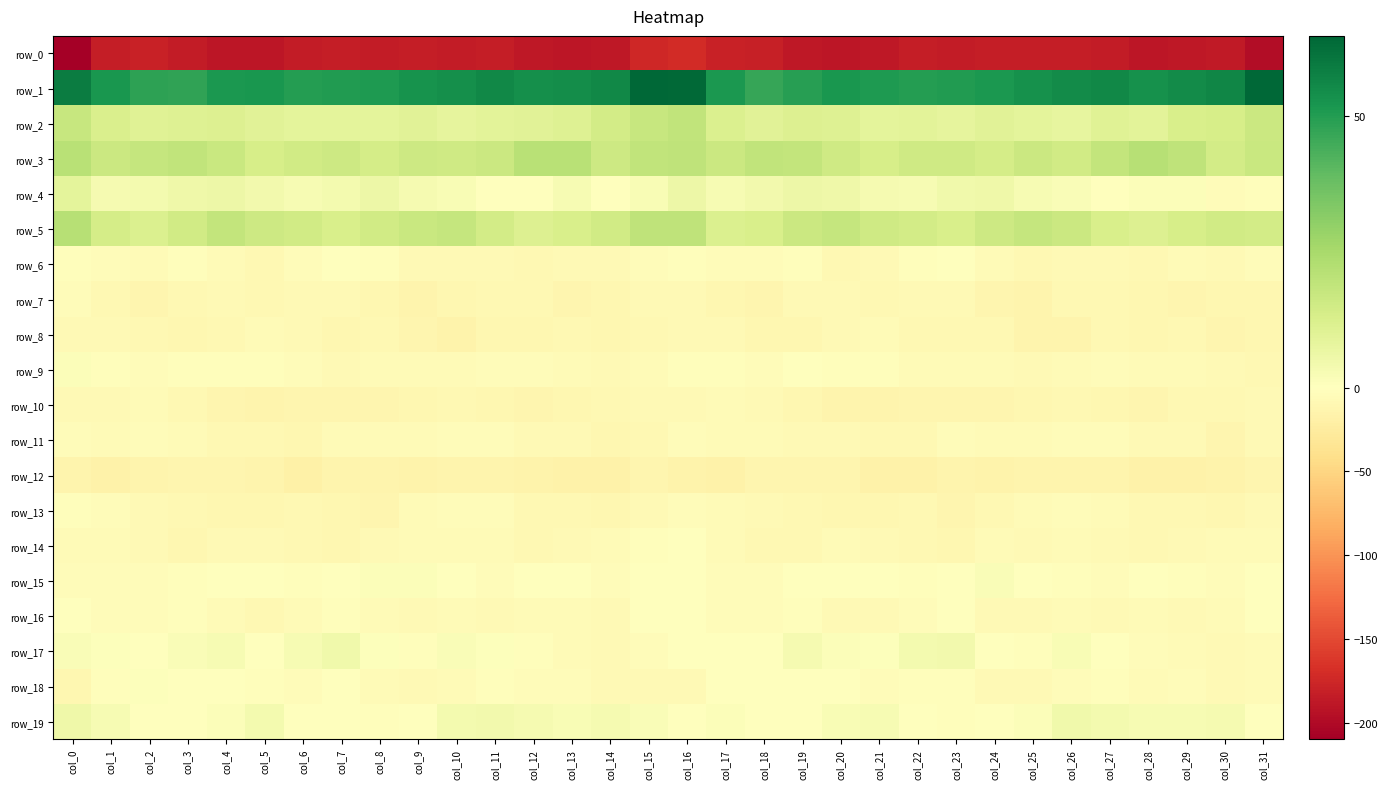

What value does the row_2 series have at col_28?

9.3